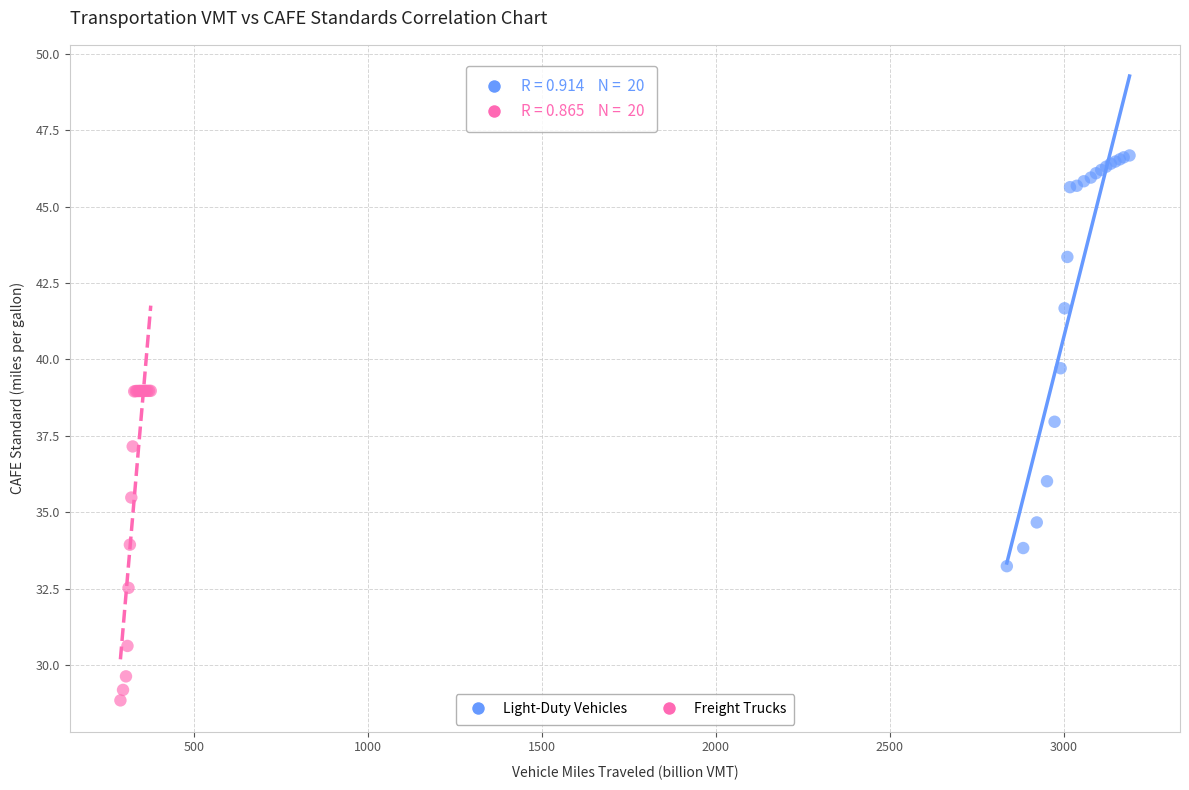

Which series has the widest spread of Y values?

Light-Duty Vehicles